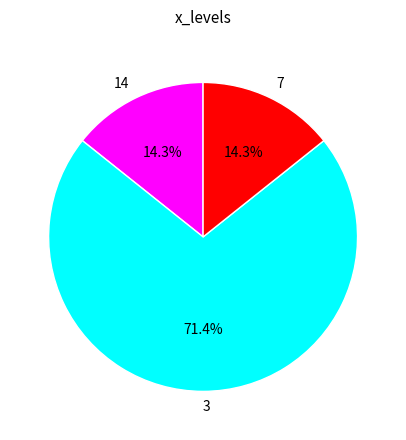

What percentage is the 7 slice, to the nearest percent?

14%